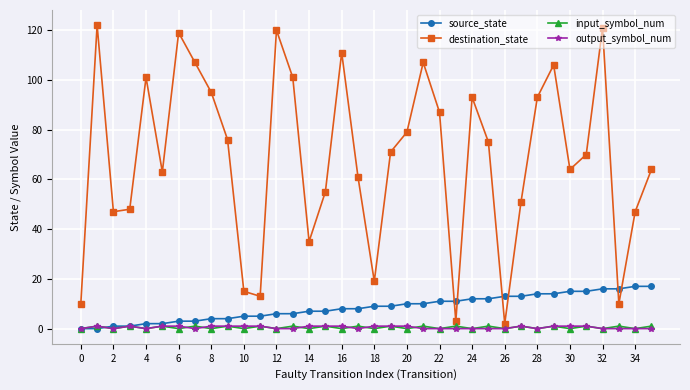

How many categories are shown in the chart?

36